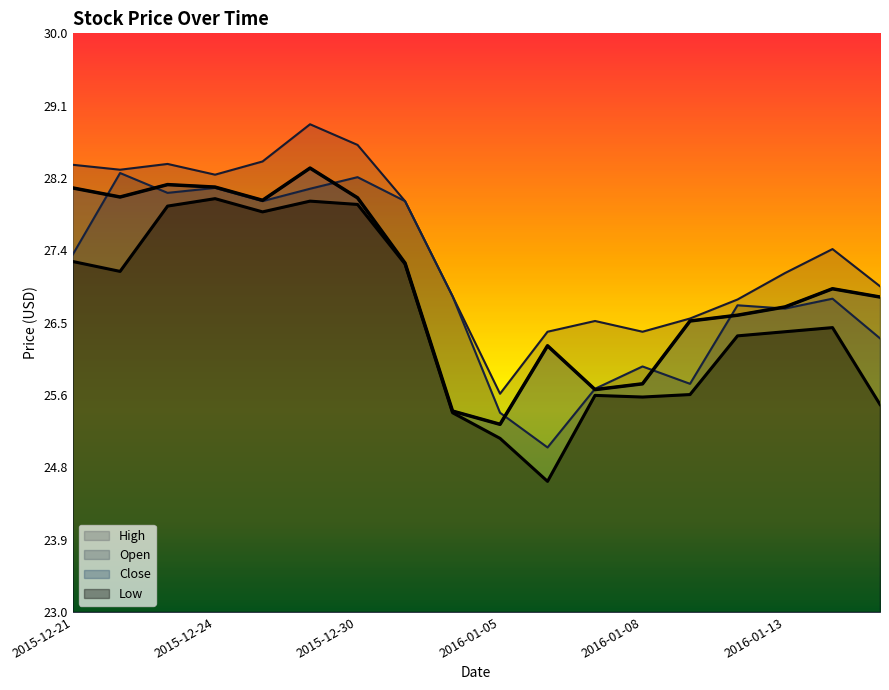

What is the sum of all High values?

494.0